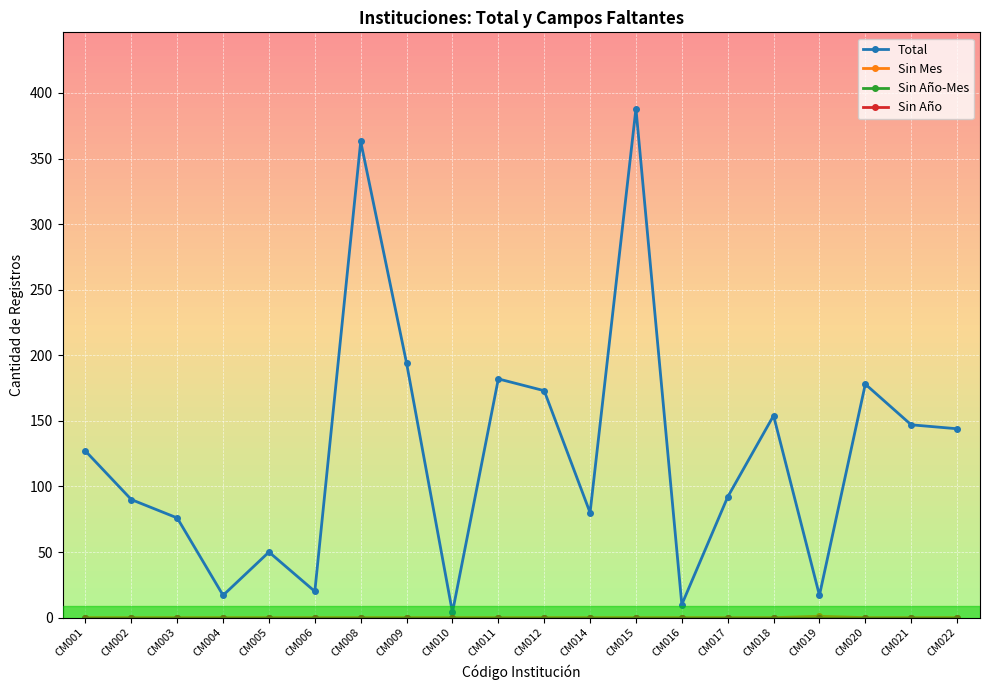

How many lines are shown in the chart?

4